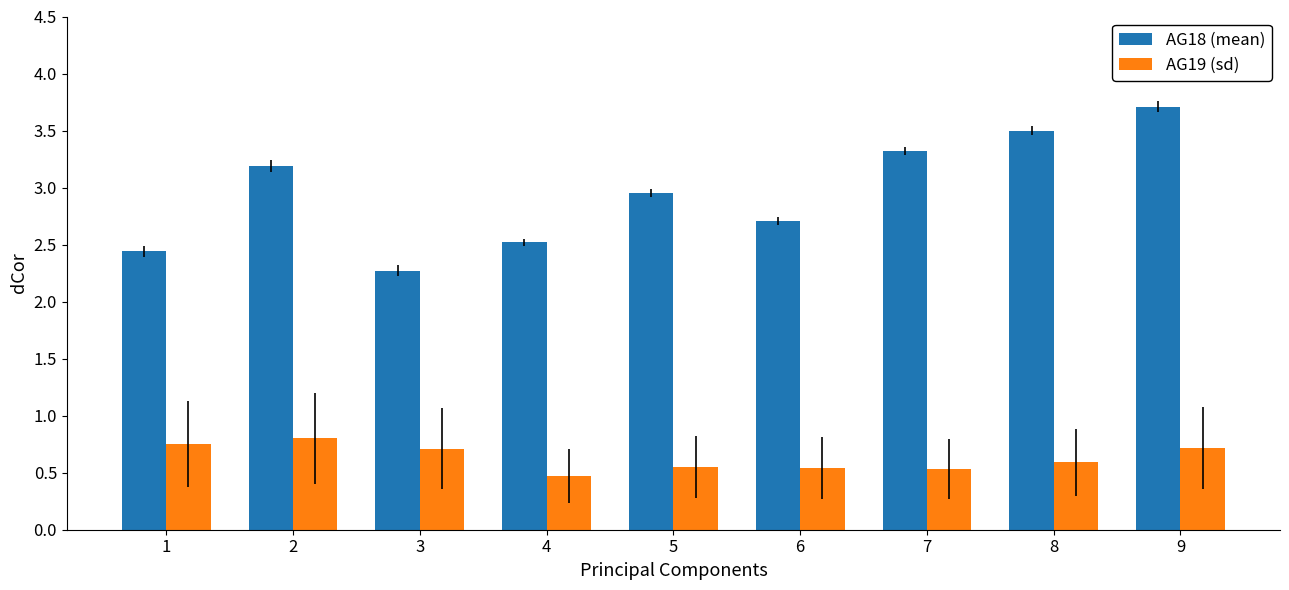

What are all the series names shown in the legend?

AG18 (mean), AG19 (sd)